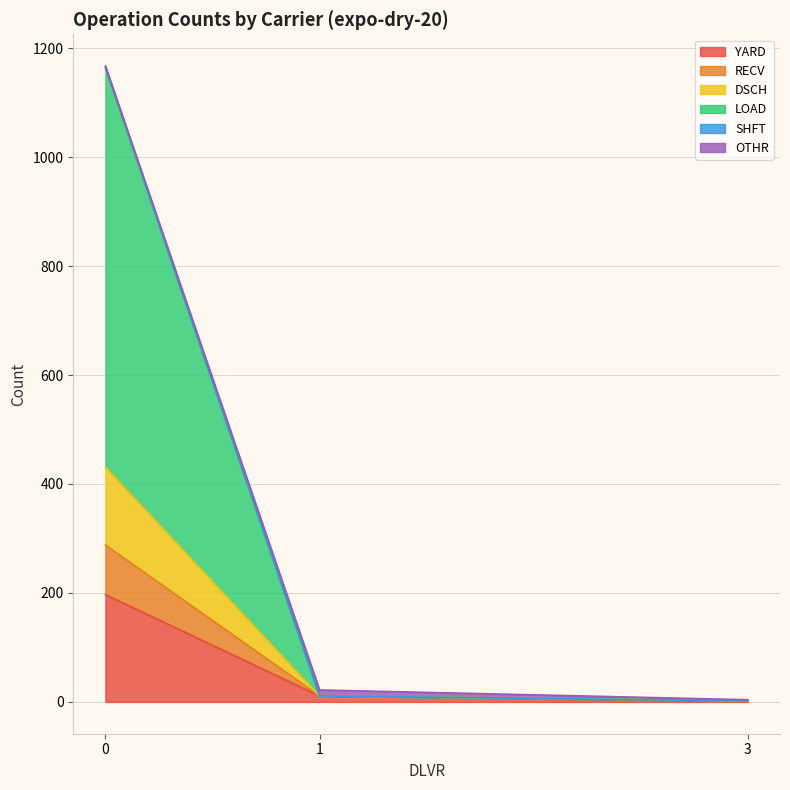

What is the maximum value for YARD?

197